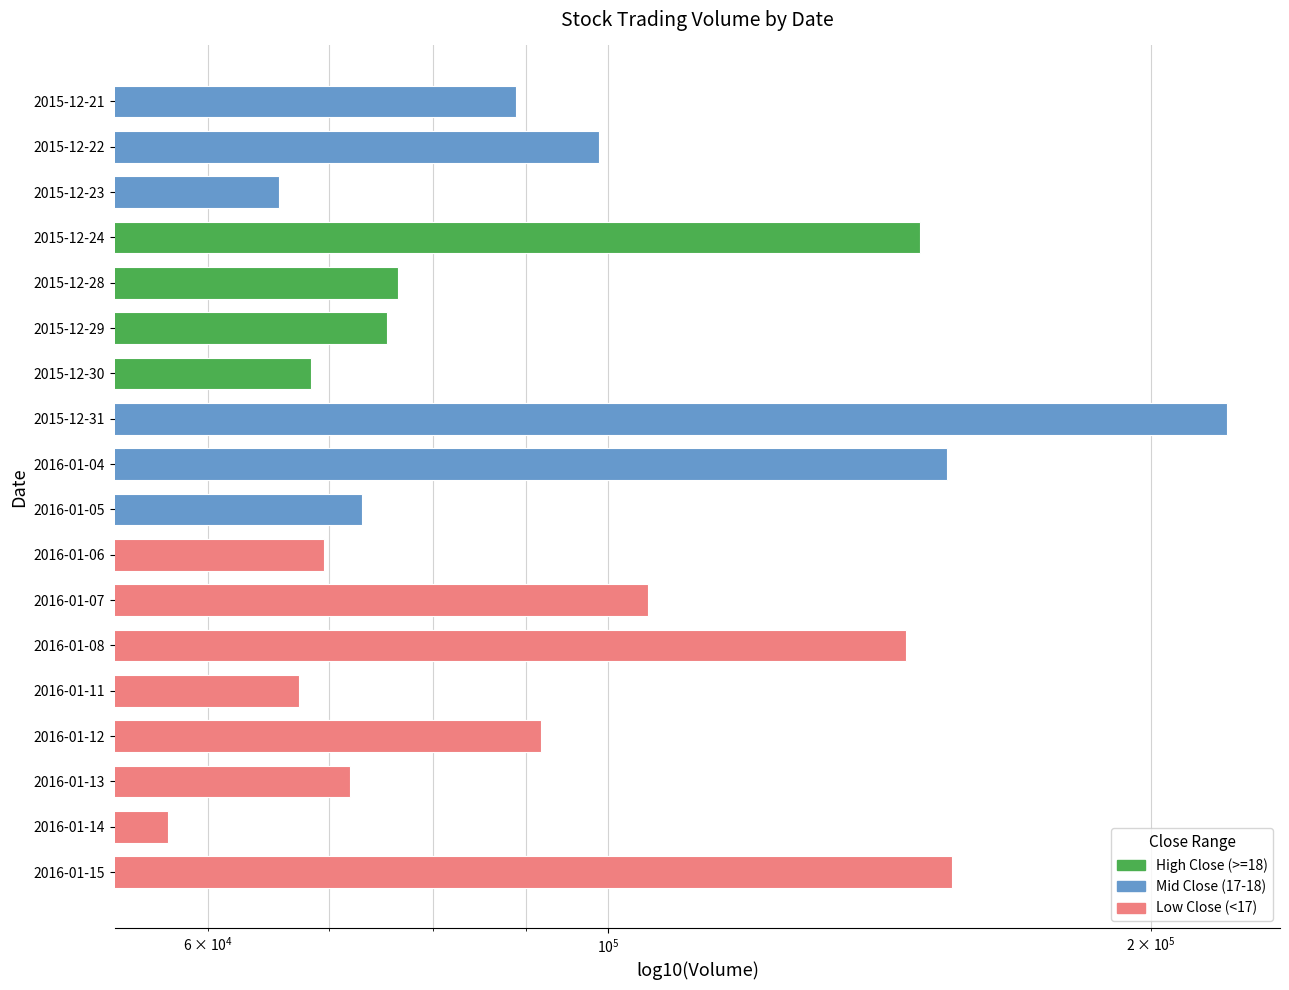

How many data points are less than 88900?

9